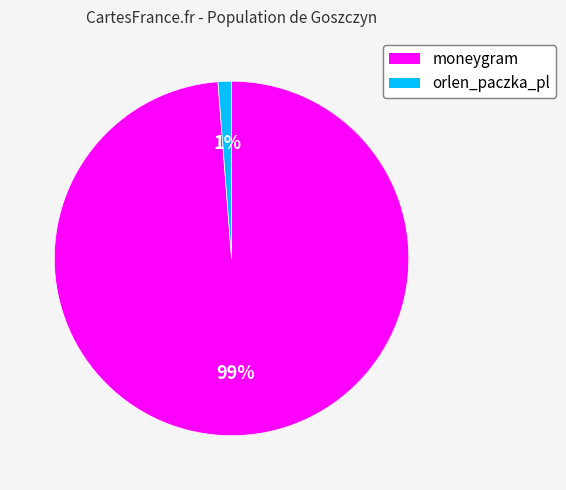

What percentage is the moneygram slice, to the nearest percent?

99%